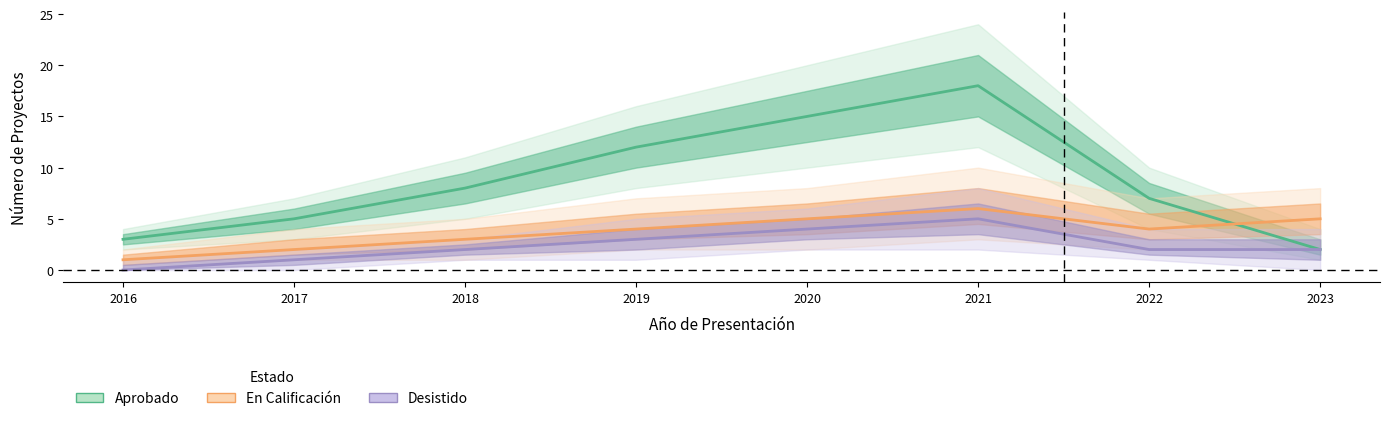

What is the sum of all Aprobado values?

70